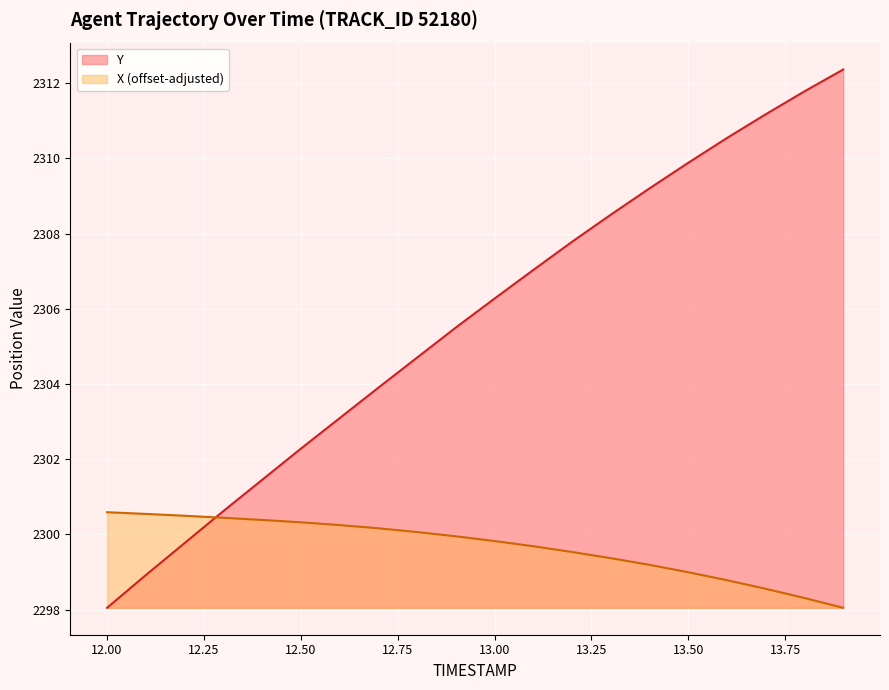

Reading right to left, transcribe all the data shown in this chart.

Y: 2312.4	2311.8	2311.2	2310.5	2309.9	2309.2	2308.5	2307.8	2307.0	2306.3	2305.5	2304.7	2303.9	2303.1	2302.3	2301.4	2300.6	2299.8	2298.9	2298.1
X: 2298.1	2298.3	2298.6	2298.8	2299.0	2299.2	2299.4	2299.5	2299.7	2299.8	2300.0	2300.1	2300.2	2300.2	2300.3	2300.4	2300.4	2300.5	2300.5	2300.6